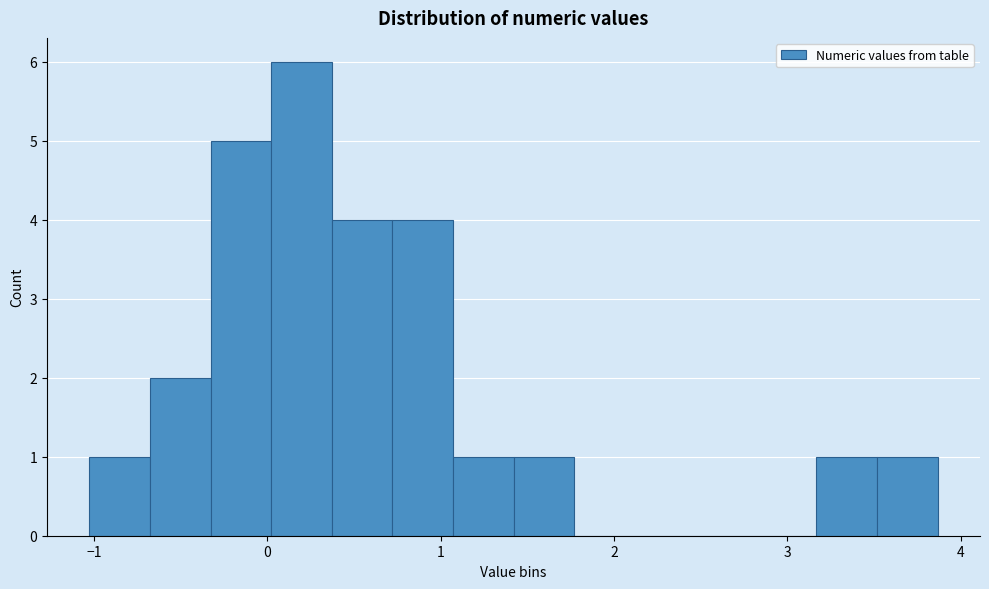

Around what value on the x-axis is the tallest bar? Give the approximate position of its centre, as read against the axis.

0.2